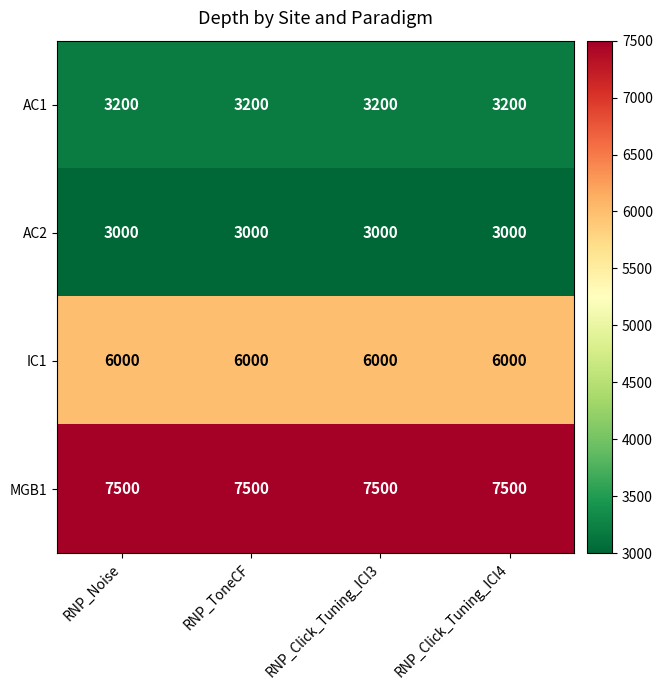

Is it true that IC1 equals 6000 at RNP_ToneCF?

True